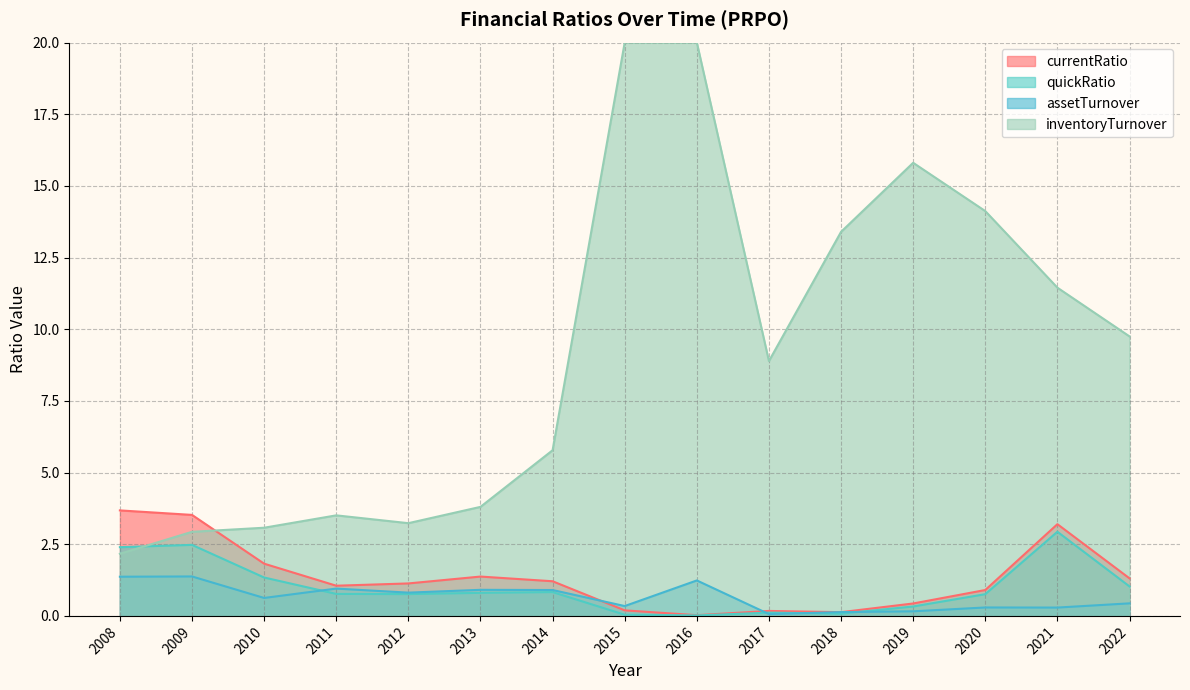

How many lines are shown in the chart?

4